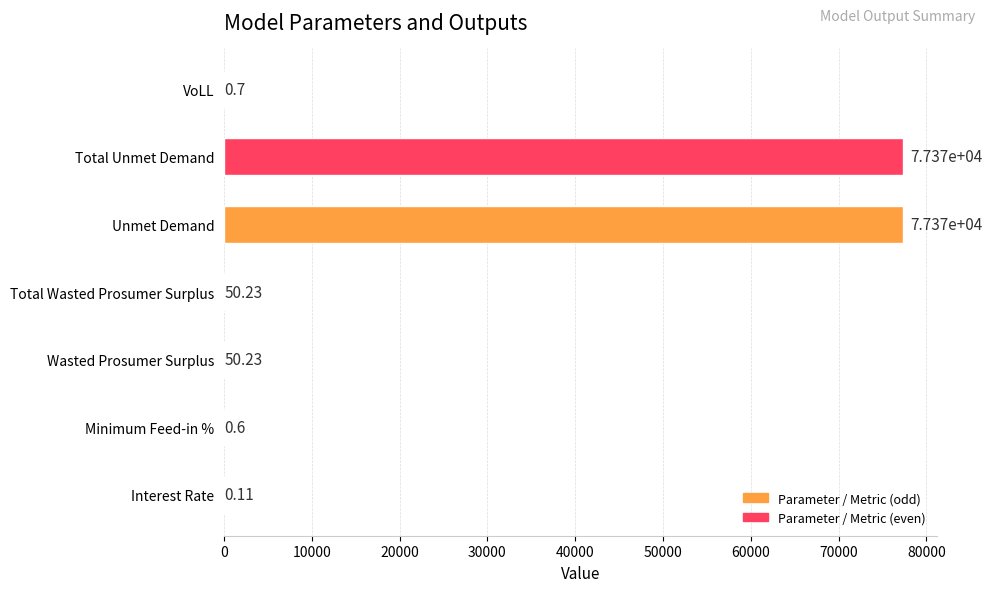

Approximately how many times larger is the value at Wasted Prosumer Surplus compared to Total Wasted Prosumer Surplus?

1.0